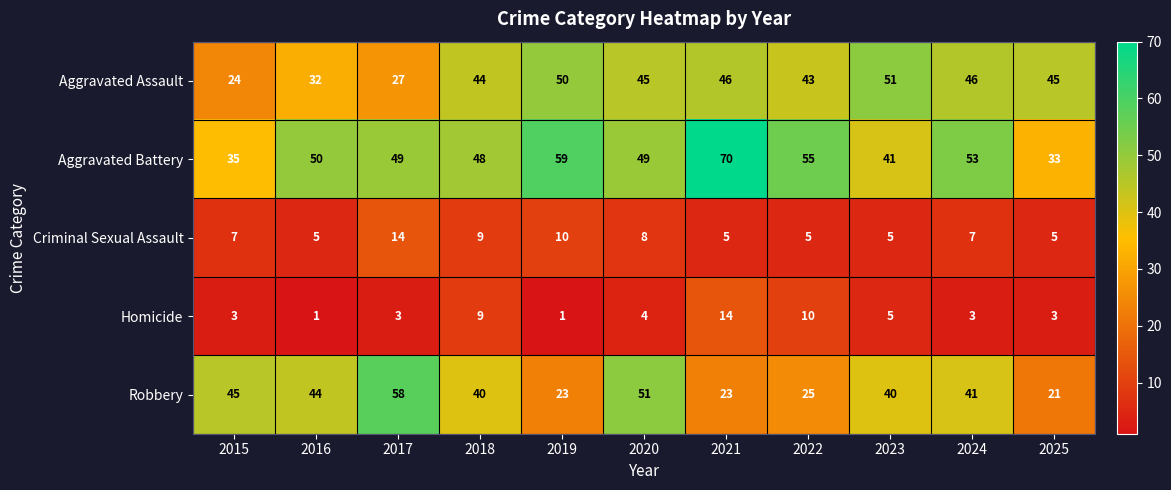

What is the average value of the Aggravated Battery series?

49